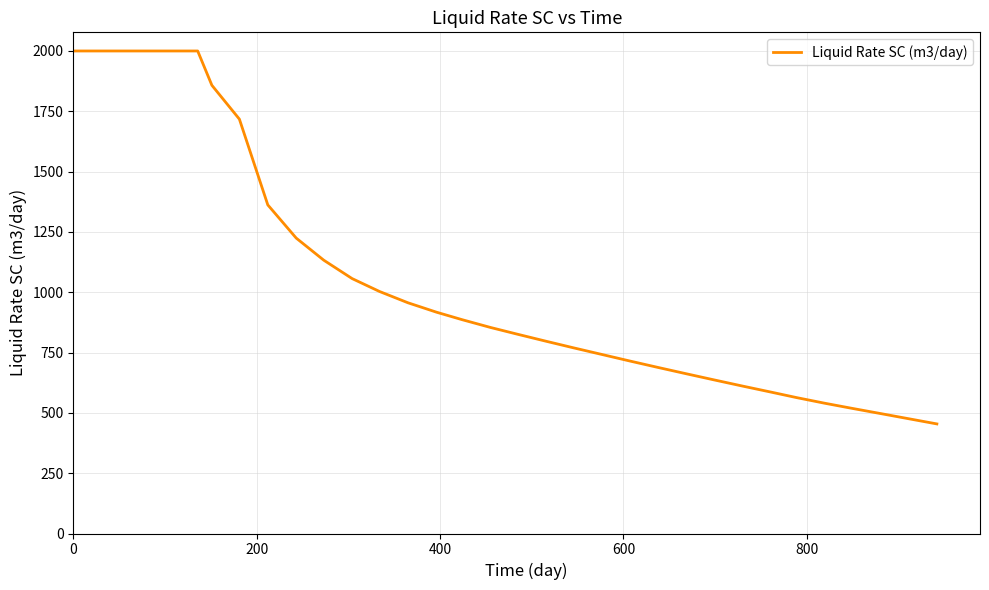

What is the sum of all values?

43985.5